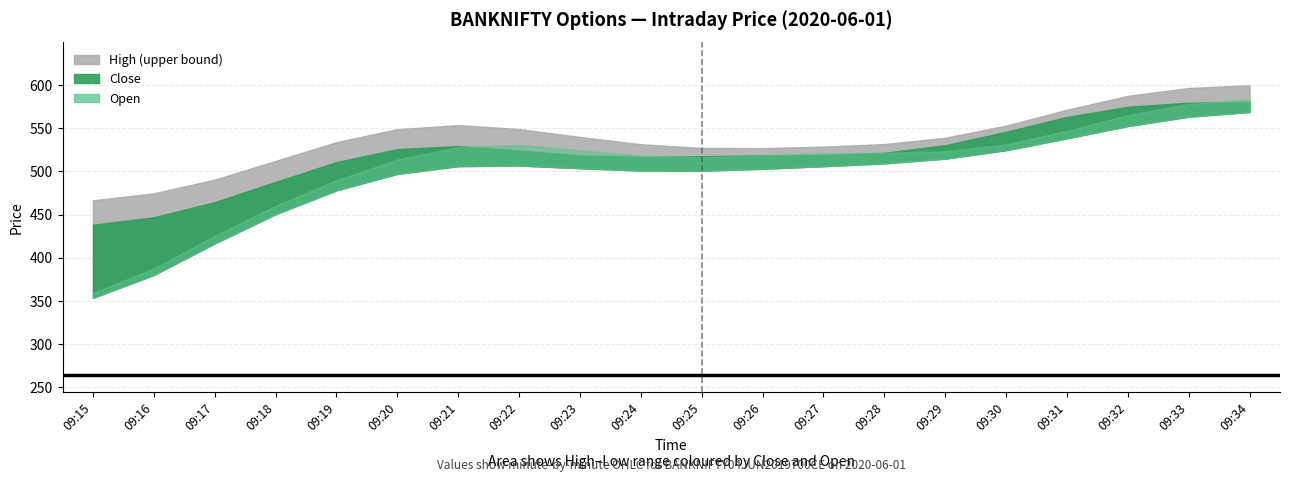

Is the value of Close at 09:16 greater than the value of High at 09:33?

No